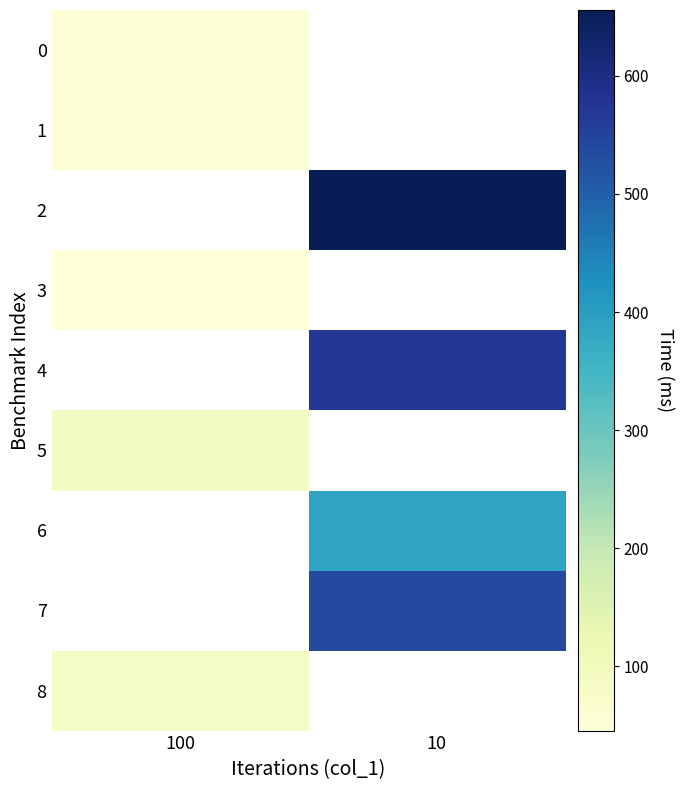

At how many categories does at least one series exceed 264?

1